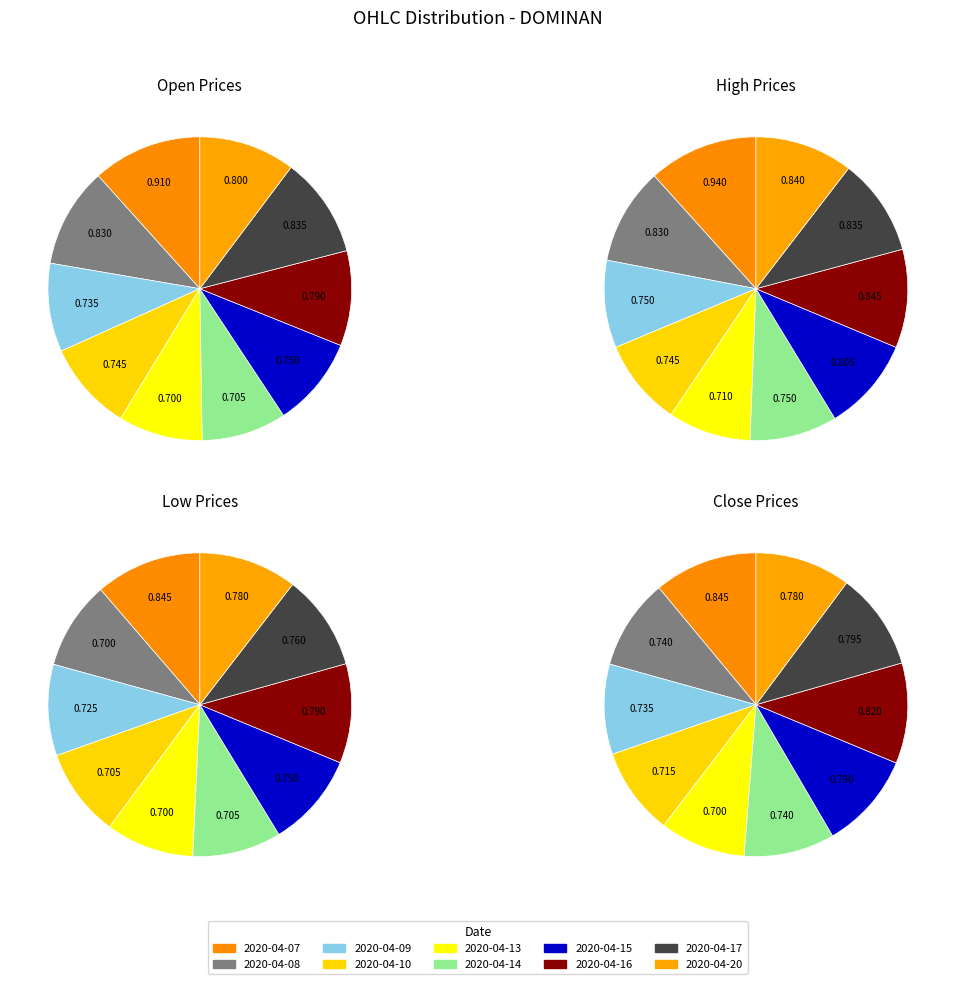

At 2020-04-07, list the series in order from largest to smallest.

high, open, low, close